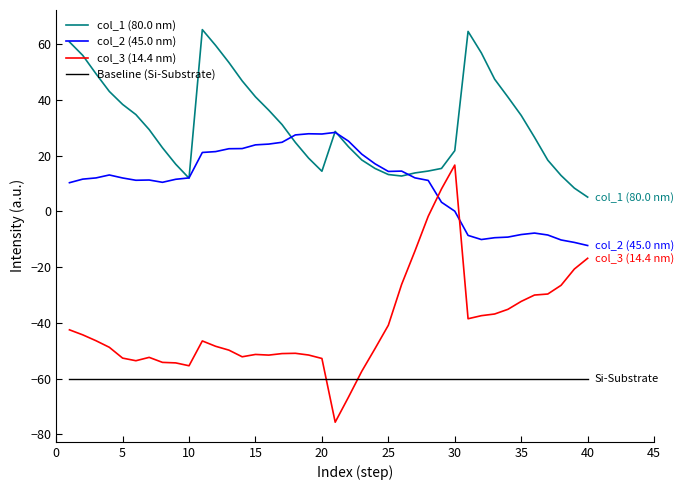

Which series has the largest total across all categories?

col_1 (80.0 nm)